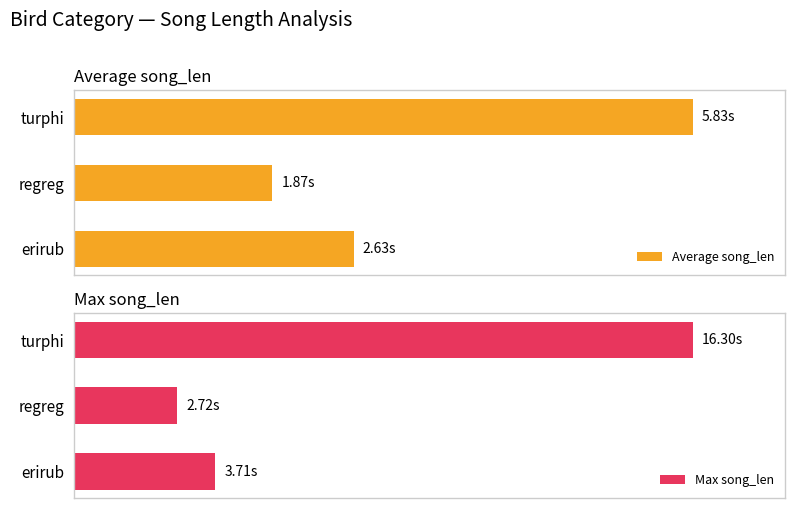

How many distinct data groups are displayed?

2